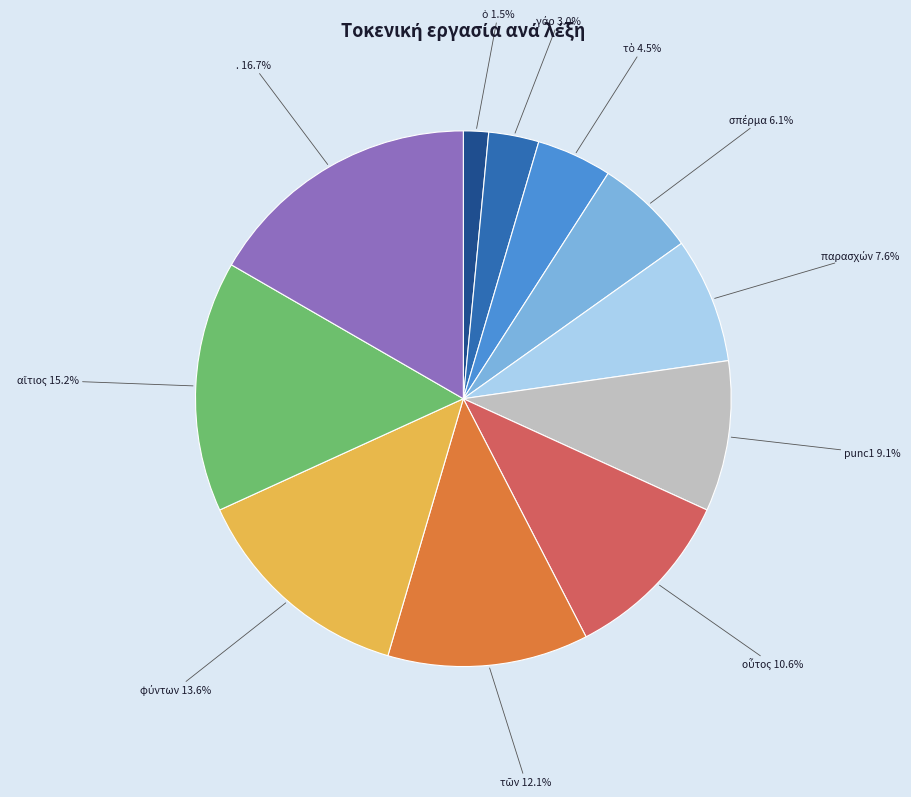

How much of the chart is everything except .?

83.3%